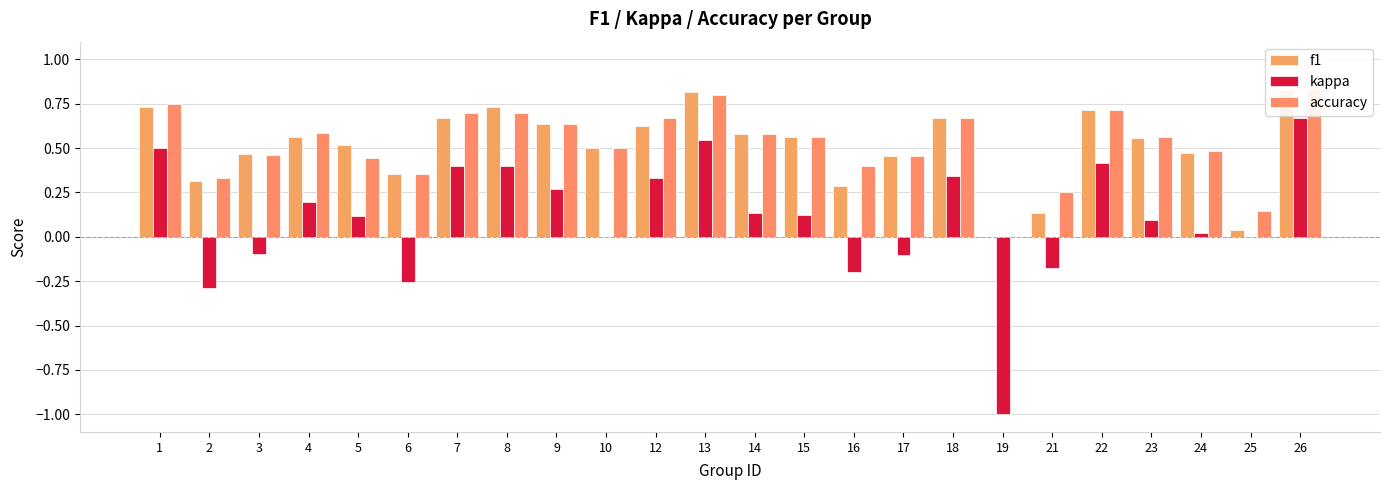

How many values in the kappa series exceed 0?

15